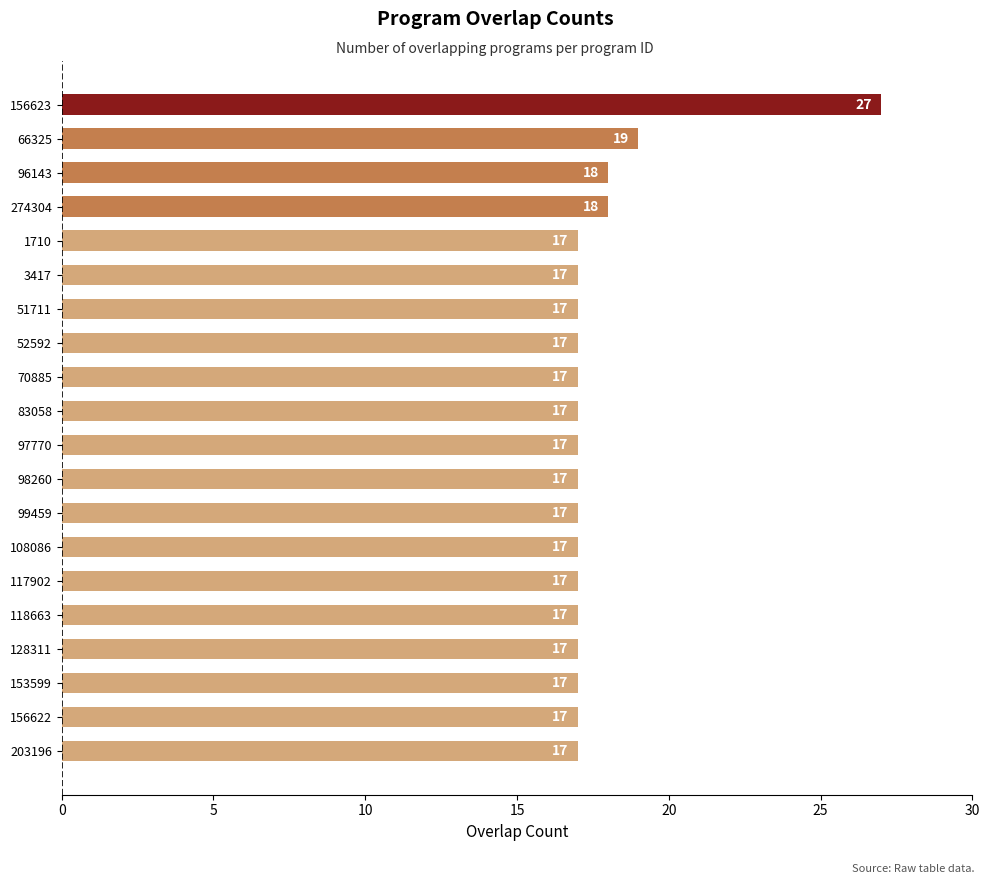

Are the bars grouped side by side (vs. stacked)?

No